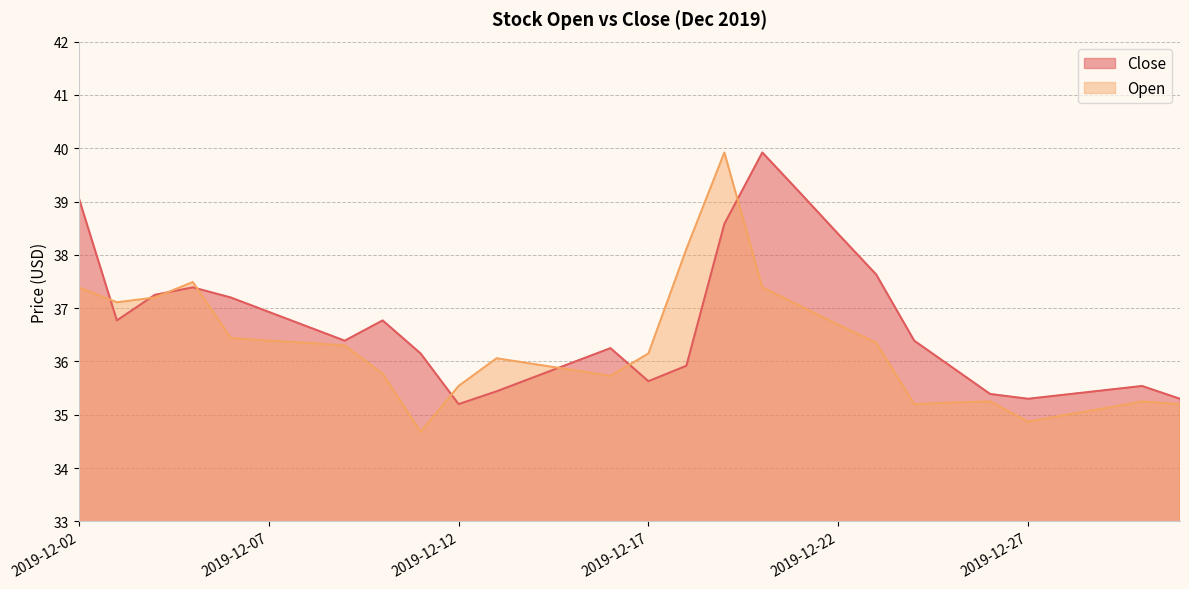

How many lines are shown in the chart?

2